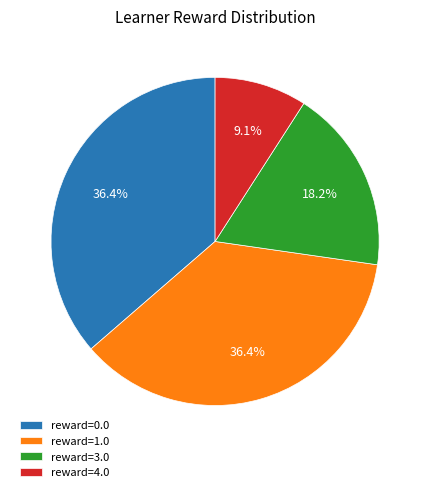

Do reward=4.0 and reward=3.0 together represent more than half of the pie?

No